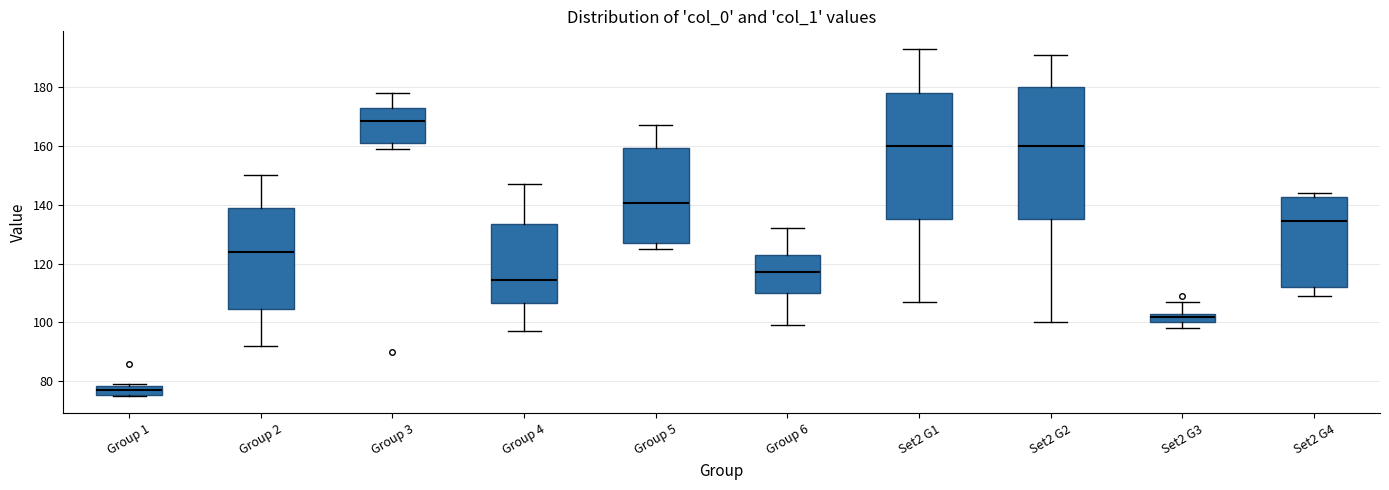

Which box is the tallest, from its lower edge to its upper edge?

Set2 G2